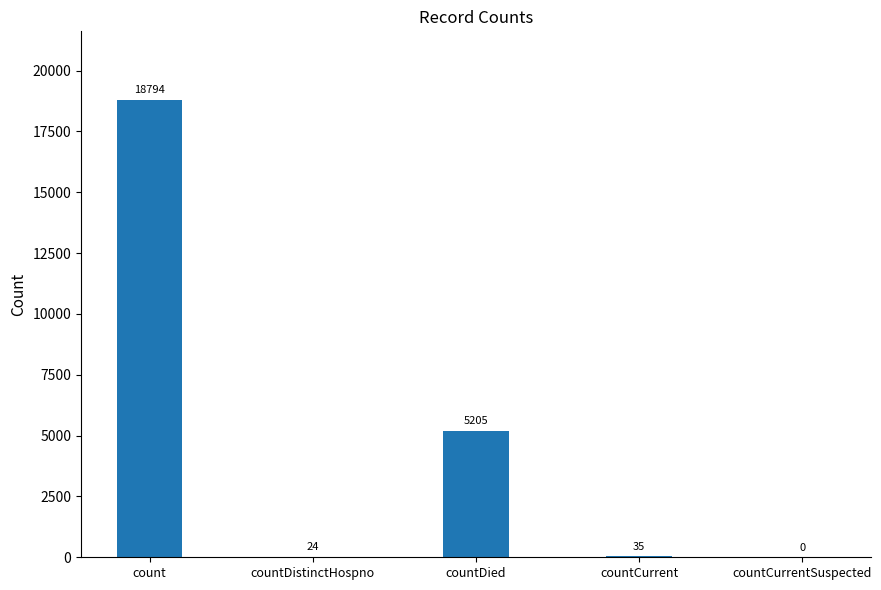

At which label is the value closest to 9397?

countDied